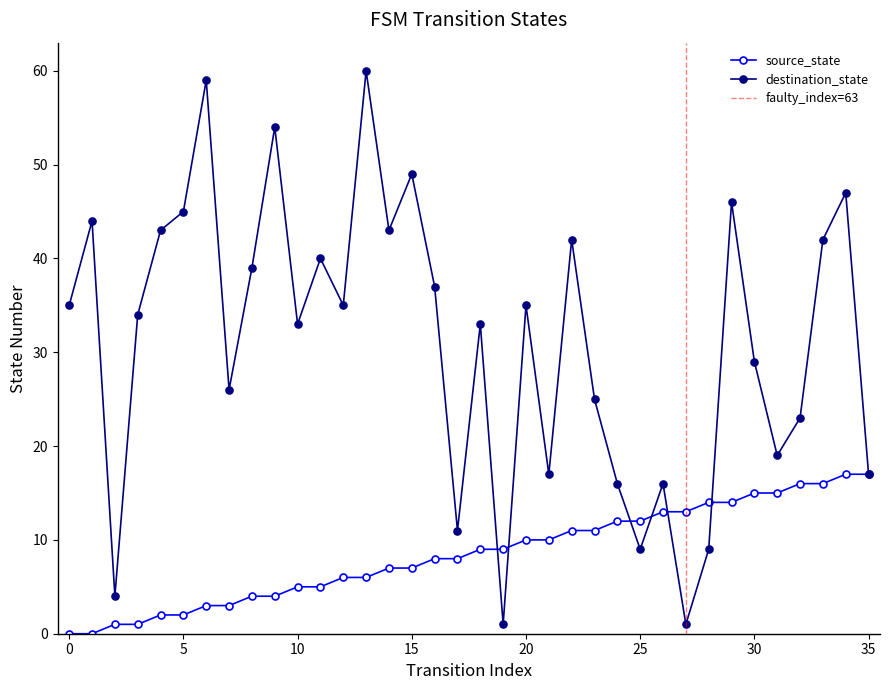

What is the minimum value for destination_state?

1